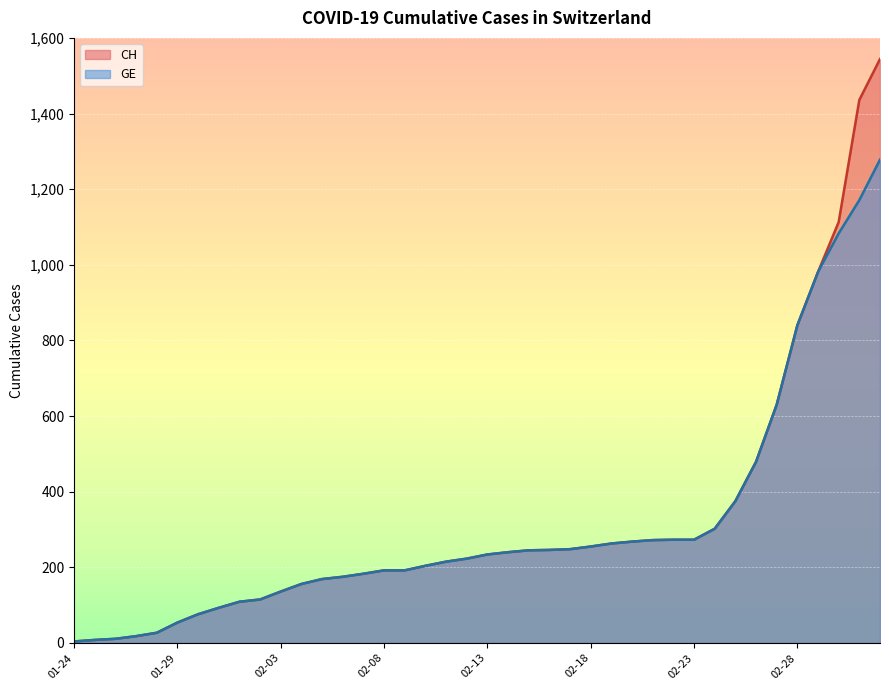

Reading left to right, extract all data points from this chart.

CH: 4	8	11	18	27	54	76	93	109	115	136	156	169	175	183	192	192	204	215	223	234	240	245	246	248	255	263	268	272	273	273	302	375	479	630	840	981	1113	1436	1544
GE: 4	8	11	18	27	54	76	93	109	115	136	156	169	175	183	192	192	204	215	223	234	240	245	246	248	255	263	268	272	273	273	302	375	479	630	840	981	1083	1171	1278